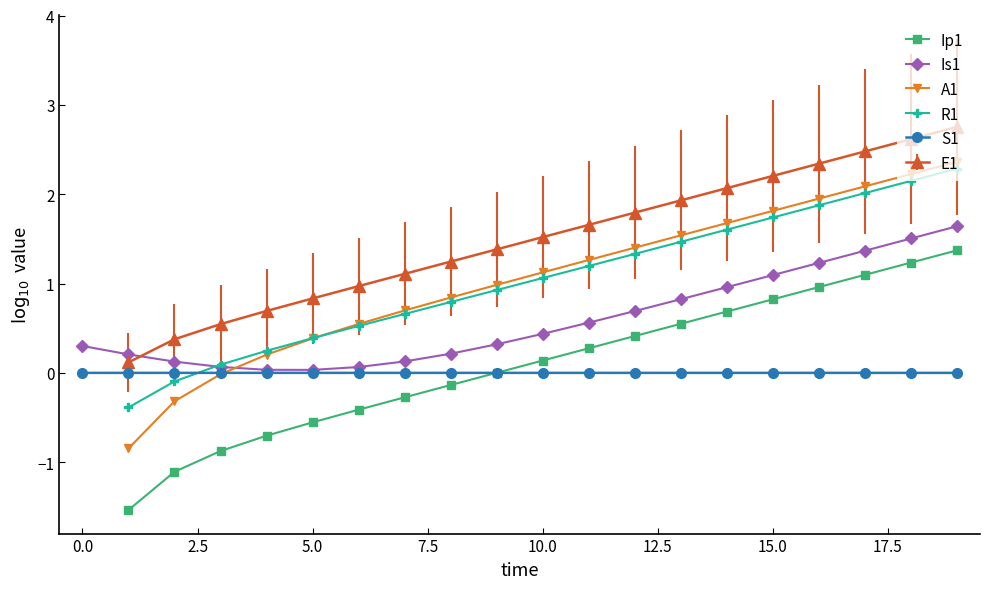

Is the value of A1 at 18 greater than the value of Is1 at 17?

Yes